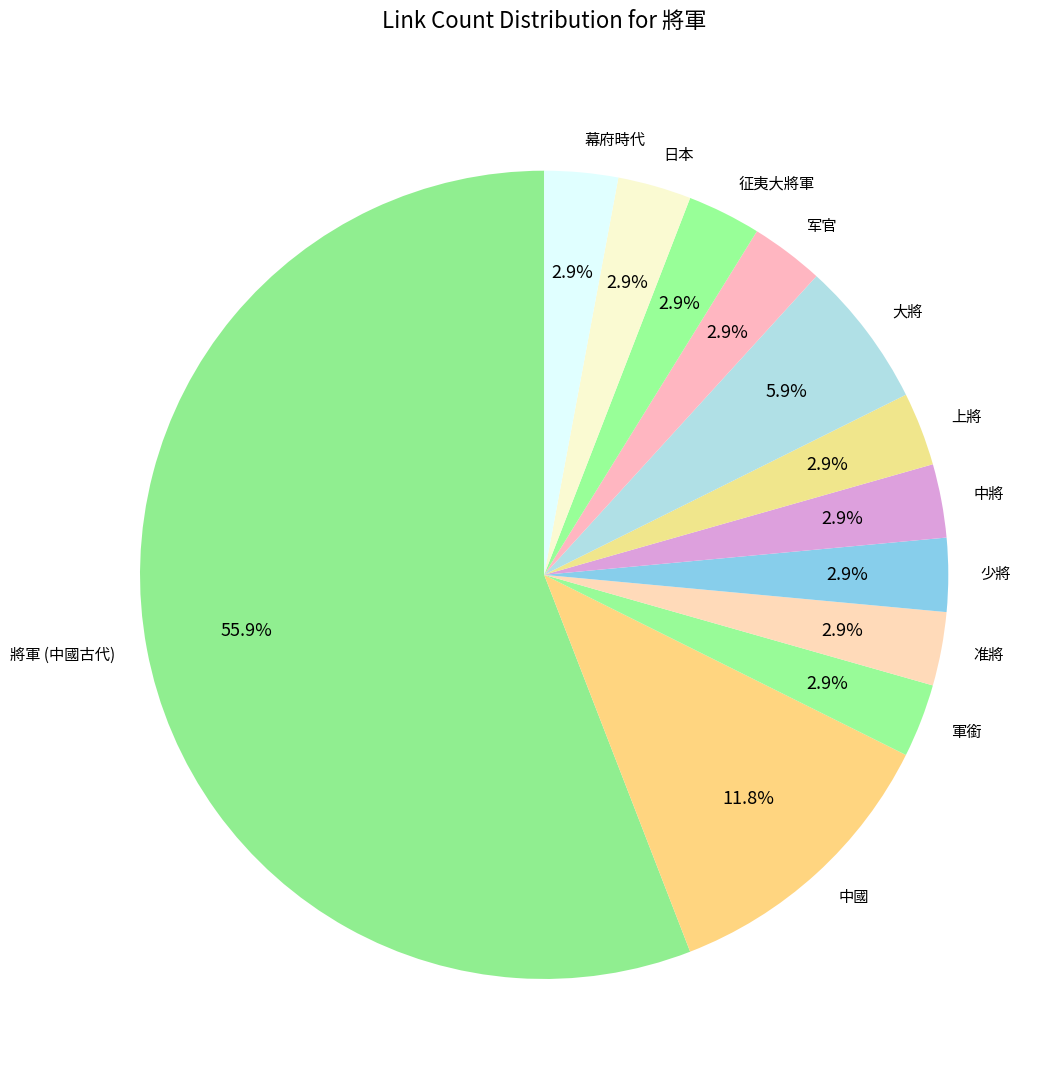

To the nearest percent, what is the average slice percentage?

8%